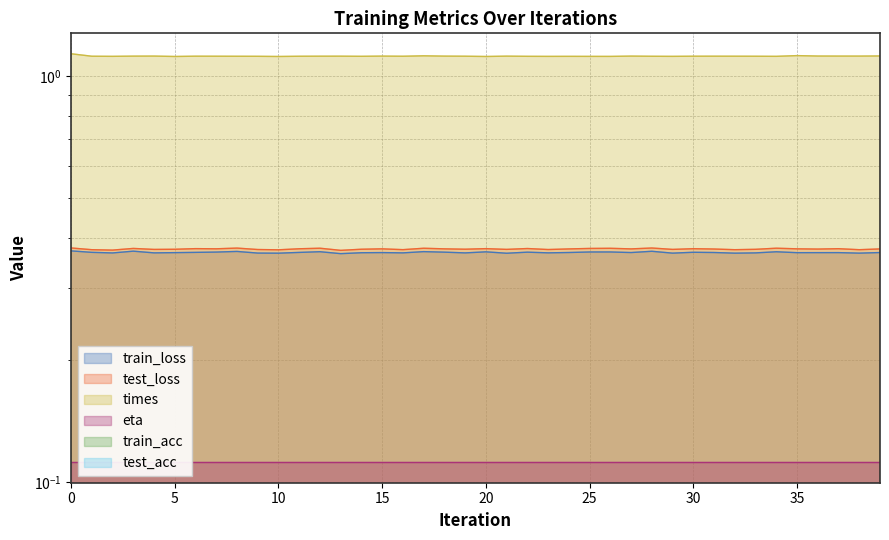

What value does the train_loss series have at 10?

0.4